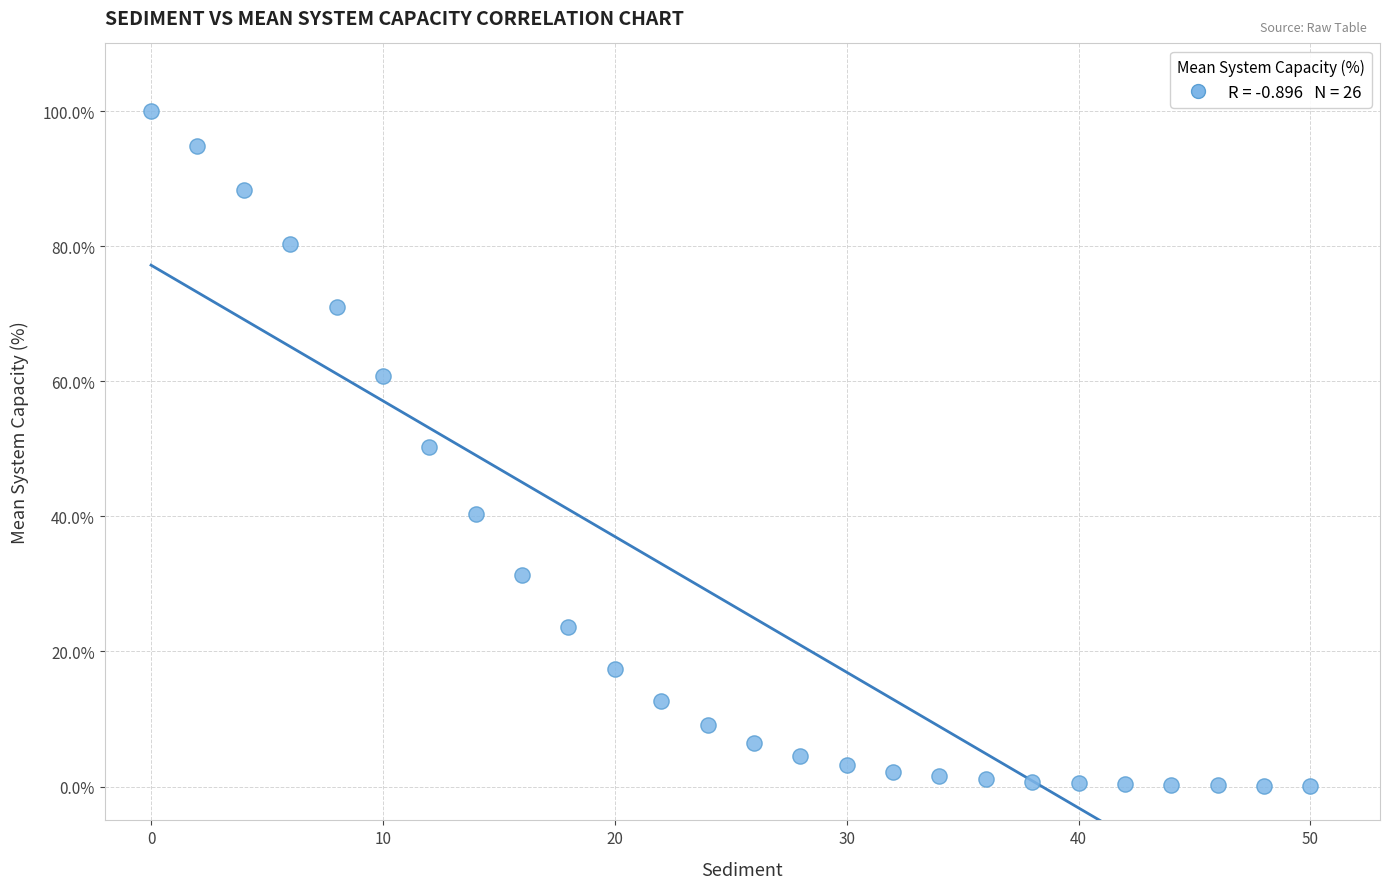

What is the range of X values (max minus min)?

50.0